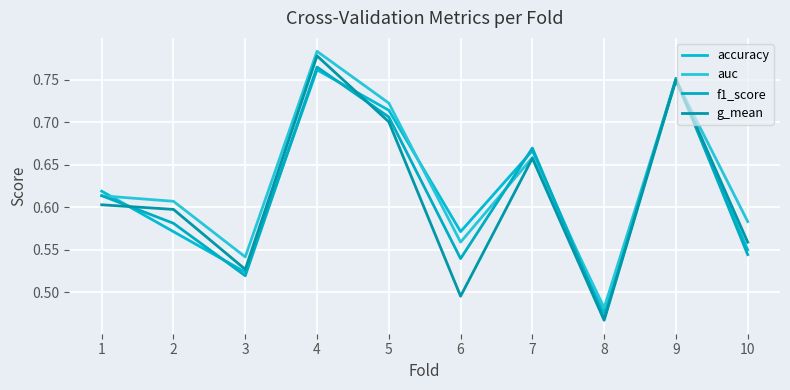

True or false: auc has more than 2 points higher than both neighbors.

True